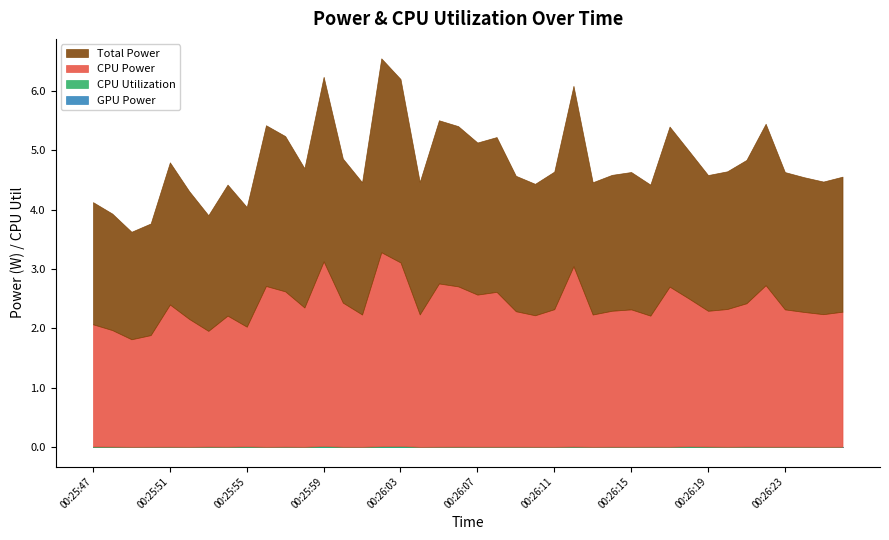

Which has a higher value, 00:26:15 or 00:26:01?

00:26:15